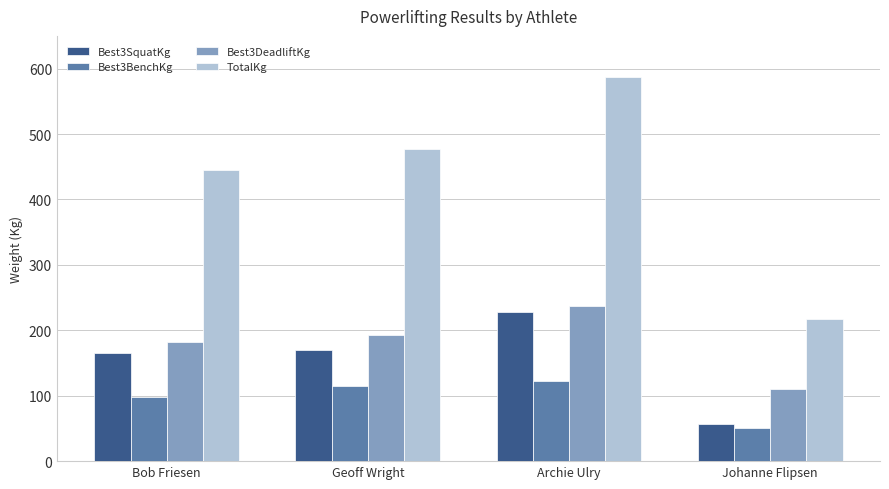

What is the difference between the maximum and second lowest values in the TotalKg series?

142.5